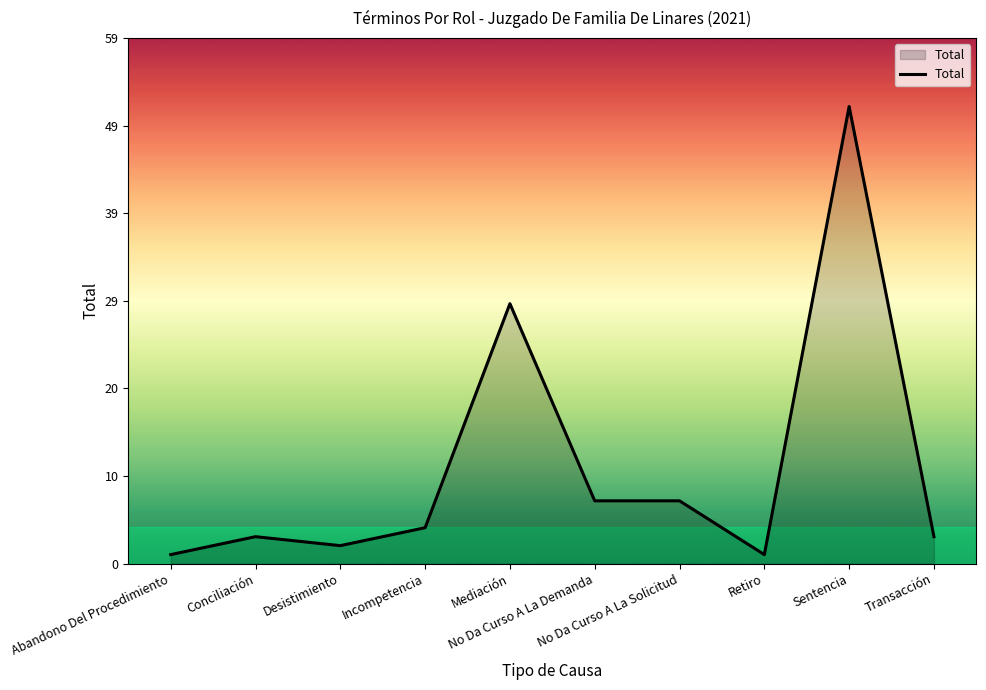

What is the sum of the values at Retiro and Desistimiento?

3